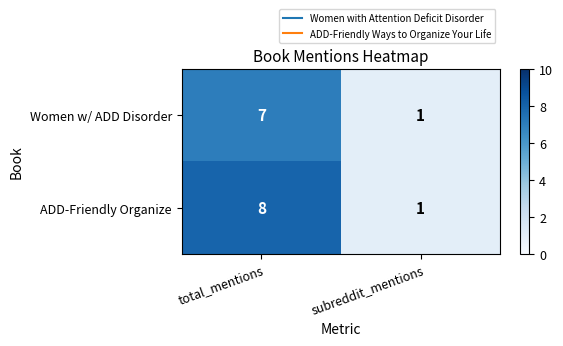

Is it true that ADD-Friendly Organize equals 0 at subreddit_mentions?

False